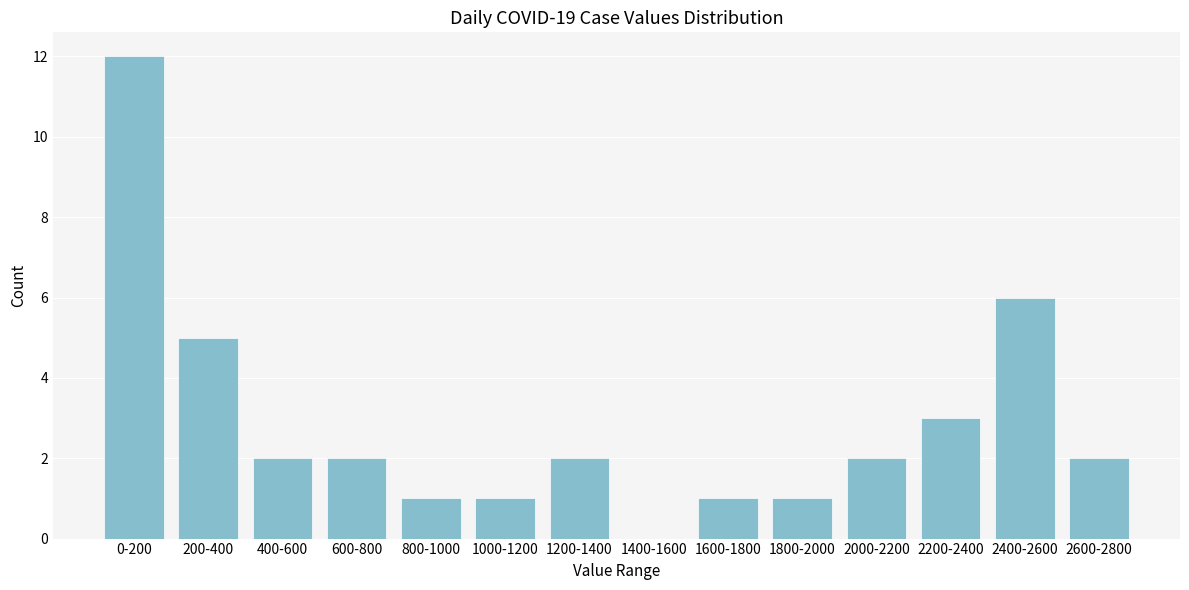

Reading right to left, transcribe all the data shown in this chart.

2600-2800=2	2400-2600=6	2200-2400=3	2000-2200=2	1800-2000=1	1600-1800=1	1400-1600=0	1200-1400=2	1000-1200=1	800-1000=1	600-800=2	400-600=2	200-400=5	0-200=12